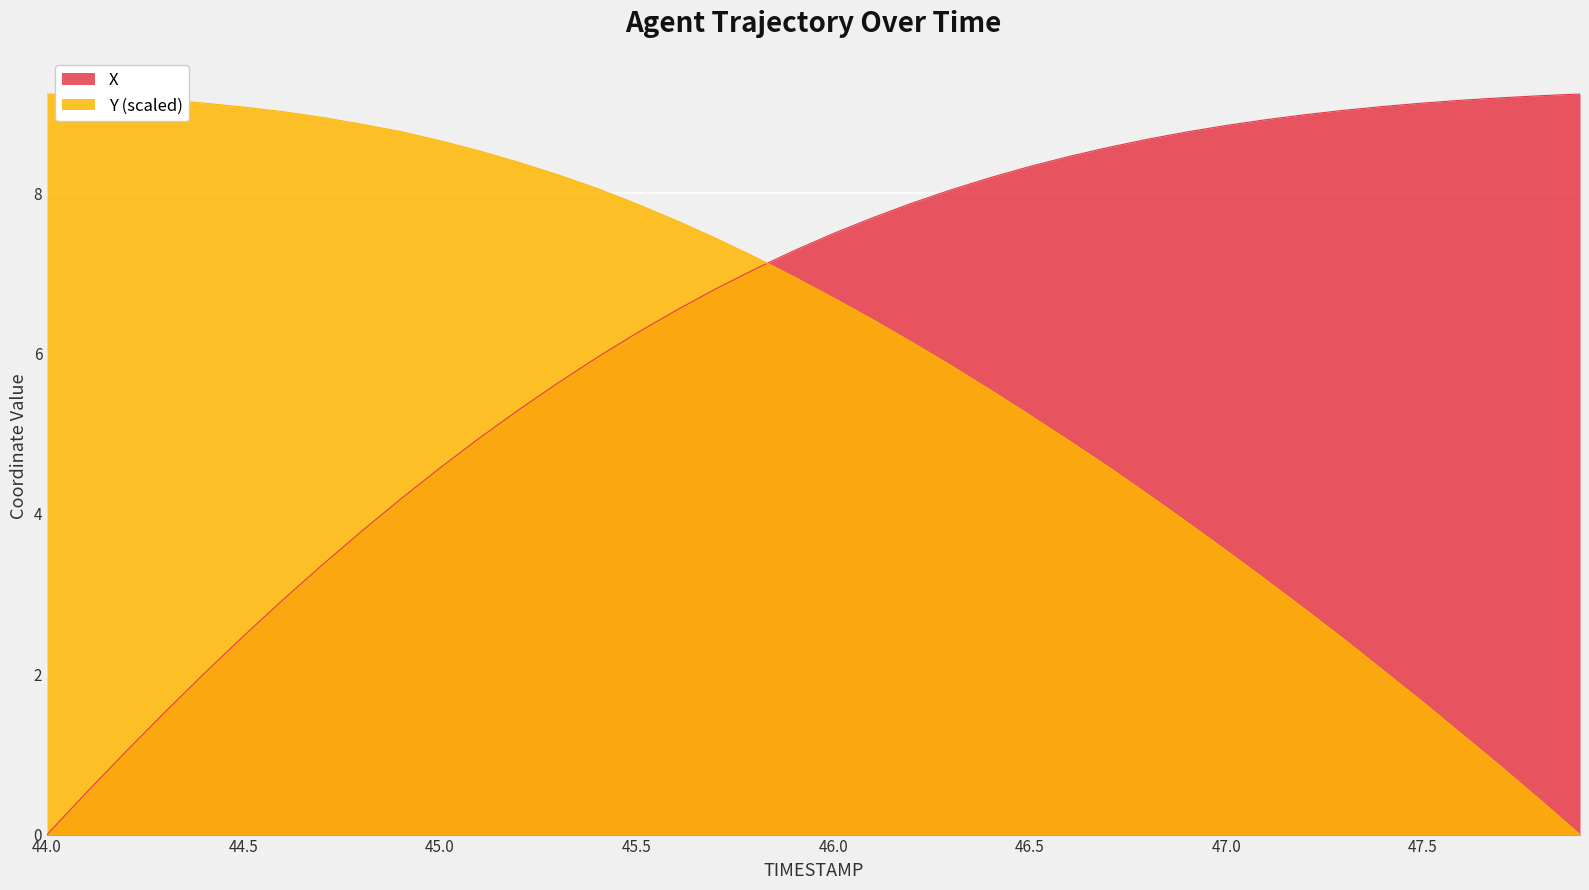

Between 44.7 and 46.3, which series saw the biggest shift?

X